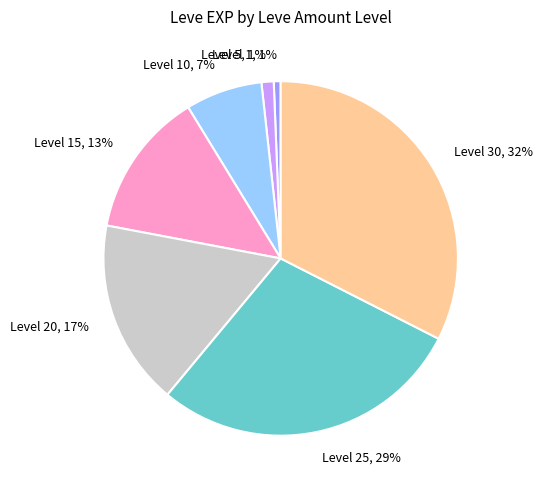

The Level 1 slice represents 11% of the pie. True or false?

False